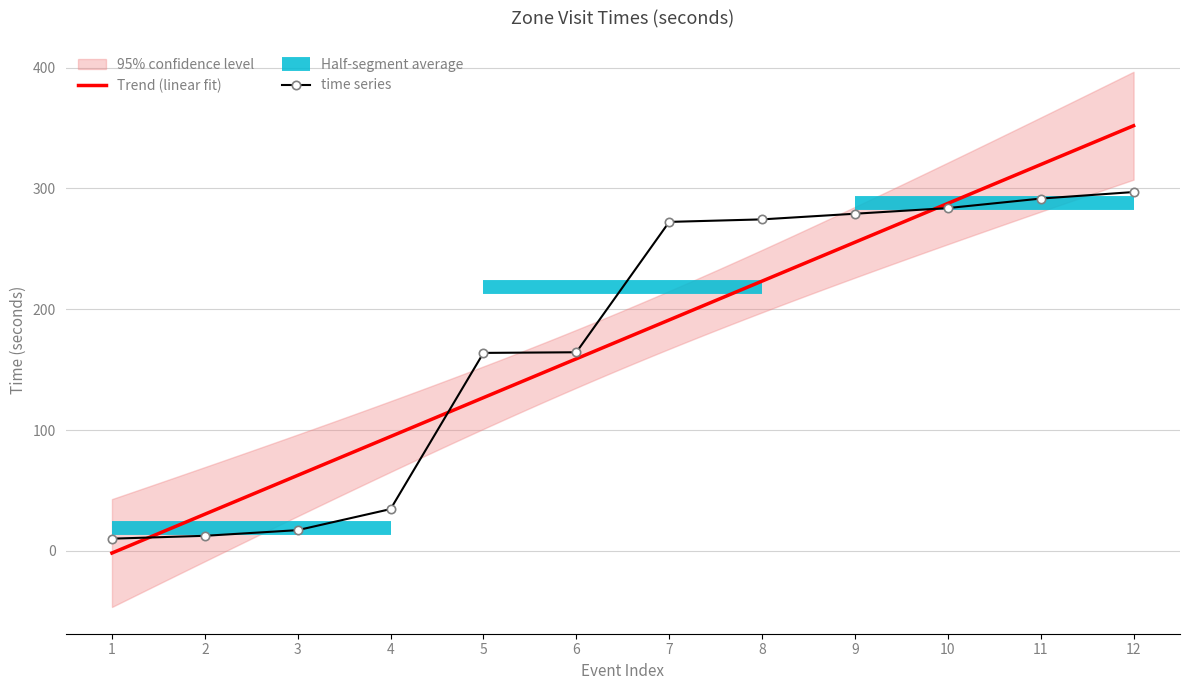

The value of time series at 1 is 10.0. True or false?

True